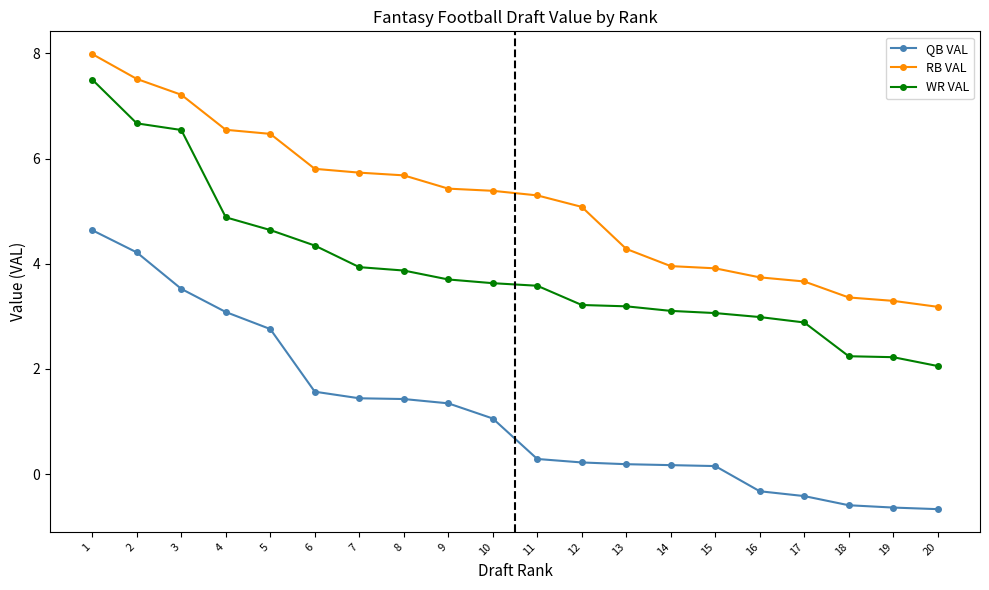

Is this an area chart (filled region under the line)?

No